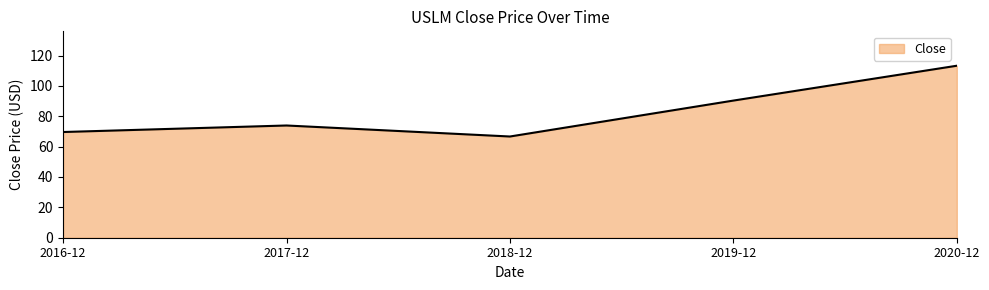

What position from the right is 2017-12?

4